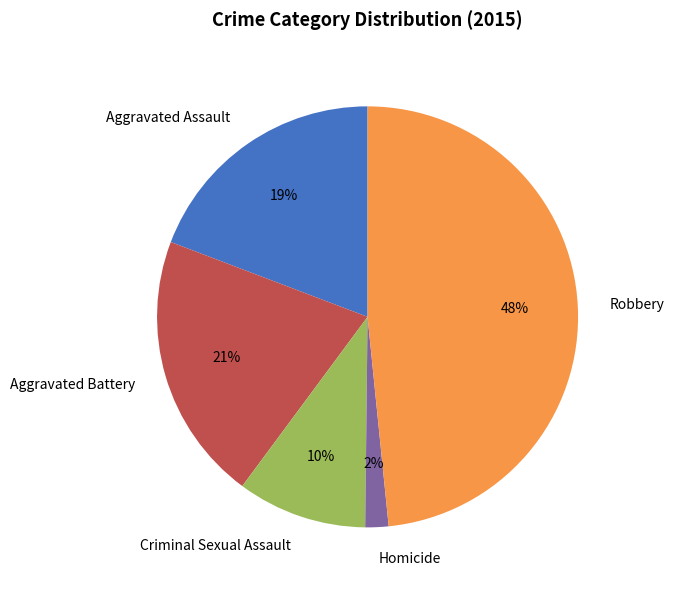

Which category has the biggest portion of the pie?

Robbery